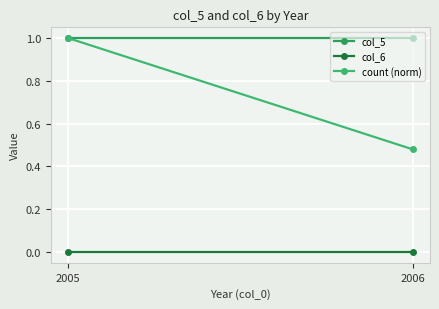

Where is col_5 nearest to the value 1?

2005